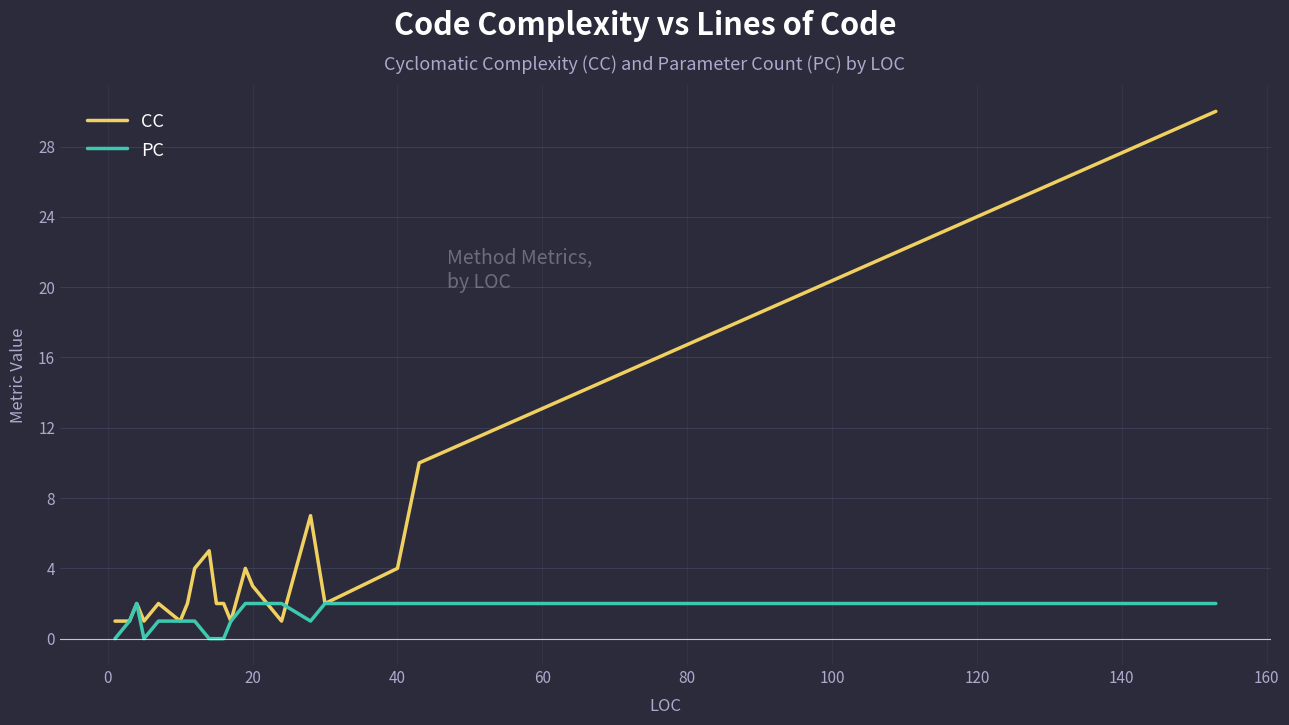

What is the highest value of the CC series?

30